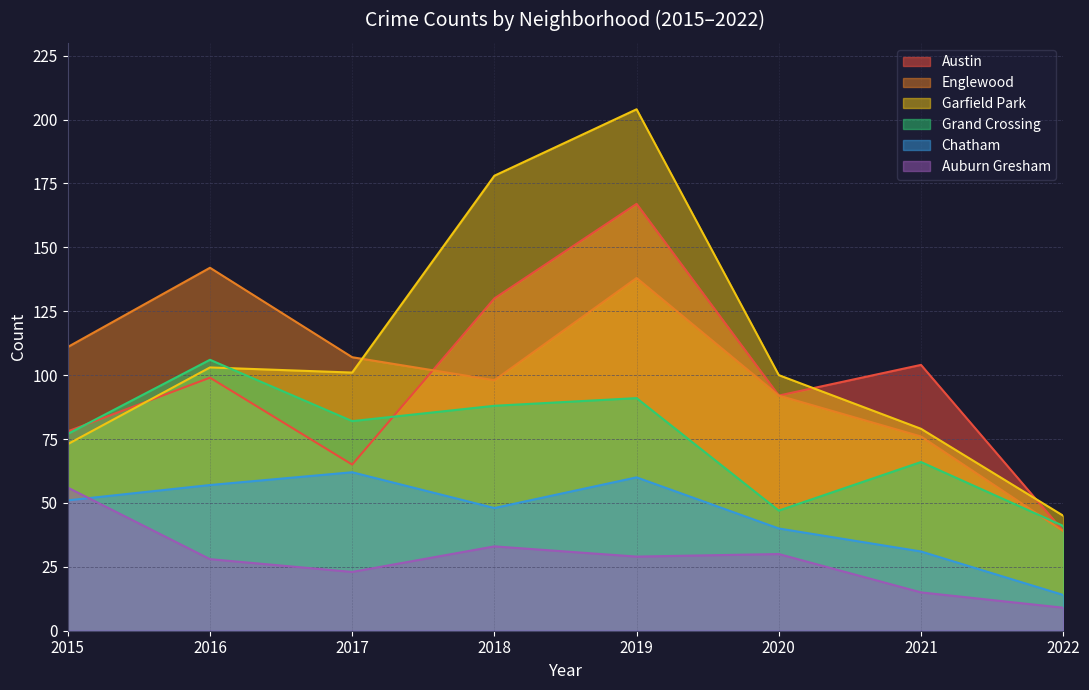

How many intersections are there between Englewood and Grand Crossing?

1